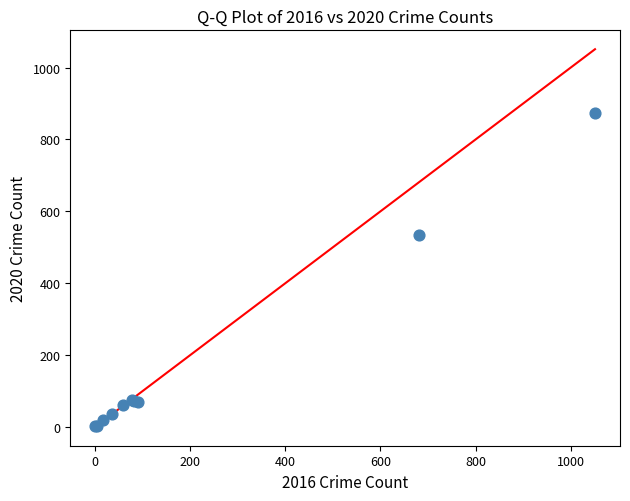

What Y value in the scatter plot is closest to 438?

534